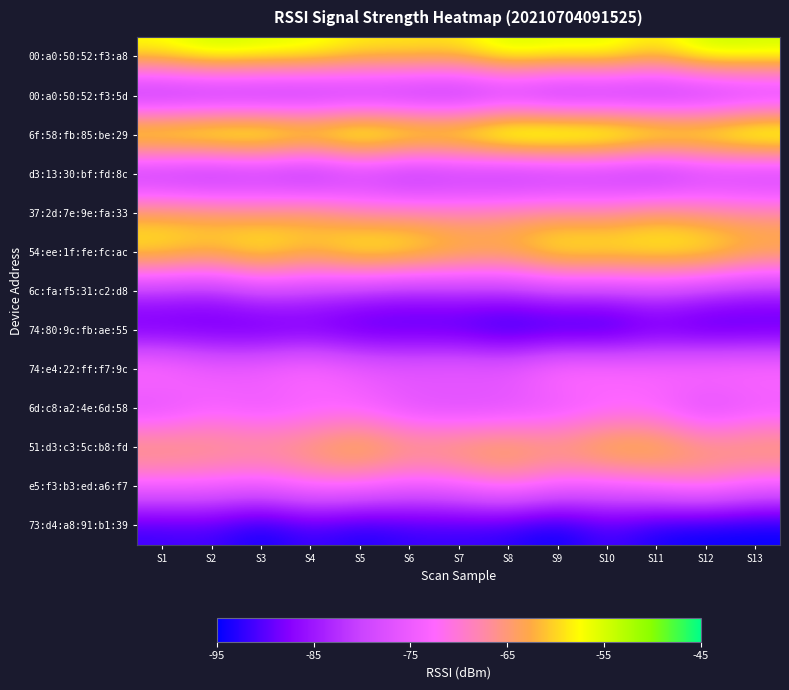

Reading left to right, what are all the values shown in this chart?

00:a0:50:52:f3:a8: S1=-56.8	S2=-53.3	S3=-54.6	S4=-55.4	S5=-58.1	S6=-58.1	S7=-58.7	S8=-53.8	S9=-55.4	S10=-54.8	S11=-58.9	S12=-53.2	S13=-54.0
00:a0:50:52:f3:5d: S1=-88.7	S2=-88.9	S3=-88.9	S4=-88.2	S5=-86.9	S6=-87.4	S7=-88.3	S8=-86.3	S9=-89.2	S10=-88.2	S11=-87.8	S12=-87.3	S13=-85.3
6f:58:fb:85:be:29: S1=-49.8	S2=-47.9	S3=-47.4	S4=-50.7	S5=-47.4	S6=-50.0	S7=-50.6	S8=-45.3	S9=-45.2	S10=-46.1	S11=-49.2	S12=-50.4	S13=-46.9
d3:13:30:bf:fd:8c: S1=-86.4	S2=-88.3	S3=-86.0	S4=-88.8	S5=-83.5	S6=-87.4	S7=-85.0	S8=-87.1	S9=-85.9	S10=-85.7	S11=-87.9	S12=-83.2	S13=-84.3
37:2d:7e:9e:fa:33: S1=-62.4	S2=-62.6	S3=-64.4	S4=-62.5	S5=-67.5	S6=-66.8	S7=-67.7	S8=-66.0	S9=-65.7	S10=-66.4	S11=-63.0	S12=-65.9	S13=-66.3
54:ee:1f:fe:fc:ac: S1=-56.7	S2=-59.2	S3=-55.2	S4=-59.6	S5=-54.1	S6=-55.4	S7=-58.8	S8=-60.0	S9=-55.1	S10=-55.8	S11=-55.6	S12=-55.4	S13=-59.6
6c:fa:f5:31:c2:d8: S1=-82.8	S2=-84.3	S3=-79.8	S4=-81.3	S5=-83.0	S6=-84.6	S7=-83.1	S8=-83.0	S9=-80.6	S10=-81.2	S11=-79.7	S12=-82.2	S13=-84.3
74:80:9c:fb:ae:55: S1=-90.7	S2=-90.4	S3=-91.6	S4=-90.4	S5=-92.0	S6=-91.9	S7=-92.4	S8=-94.8	S9=-94.4	S10=-94.8	S11=-91.2	S12=-93.1	S13=-91.9
74:e4:22:ff:f7:9c: S1=-69.6	S2=-73.5	S3=-72.5	S4=-70.5	S5=-73.6	S6=-74.5	S7=-73.3	S8=-74.0	S9=-69.4	S10=-70.2	S11=-71.2	S12=-69.8	S13=-70.2
6d:c8:a2:4e:6d:58: S1=-78.9	S2=-74.6	S3=-76.8	S4=-75.2	S5=-74.6	S6=-78.1	S7=-79.3	S8=-78.6	S9=-77.4	S10=-75.1	S11=-74.8	S12=-80.0	S13=-76.9
51:d3:c3:5c:b8:fd: S1=-62.5	S2=-63.7	S3=-64.3	S4=-63.0	S5=-59.3	S6=-63.1	S7=-61.9	S8=-60.8	S9=-62.8	S10=-59.2	S11=-59.2	S12=-63.5	S13=-62.0
e5:f3:b3:ed:a6:f7: S1=-73.2	S2=-73.3	S3=-74.8	S4=-71.3	S5=-72.0	S6=-74.7	S7=-73.3	S8=-69.6	S9=-73.6	S10=-74.1	S11=-72.1	S12=-69.1	S13=-73.5
73:d4:a8:91:b1:39: S1=-92.0	S2=-91.4	S3=-94.6	S4=-91.6	S5=-93.8	S6=-92.2	S7=-92.2	S8=-92.8	S9=-95.0	S10=-91.0	S11=-94.1	S12=-94.9	S13=-95.0